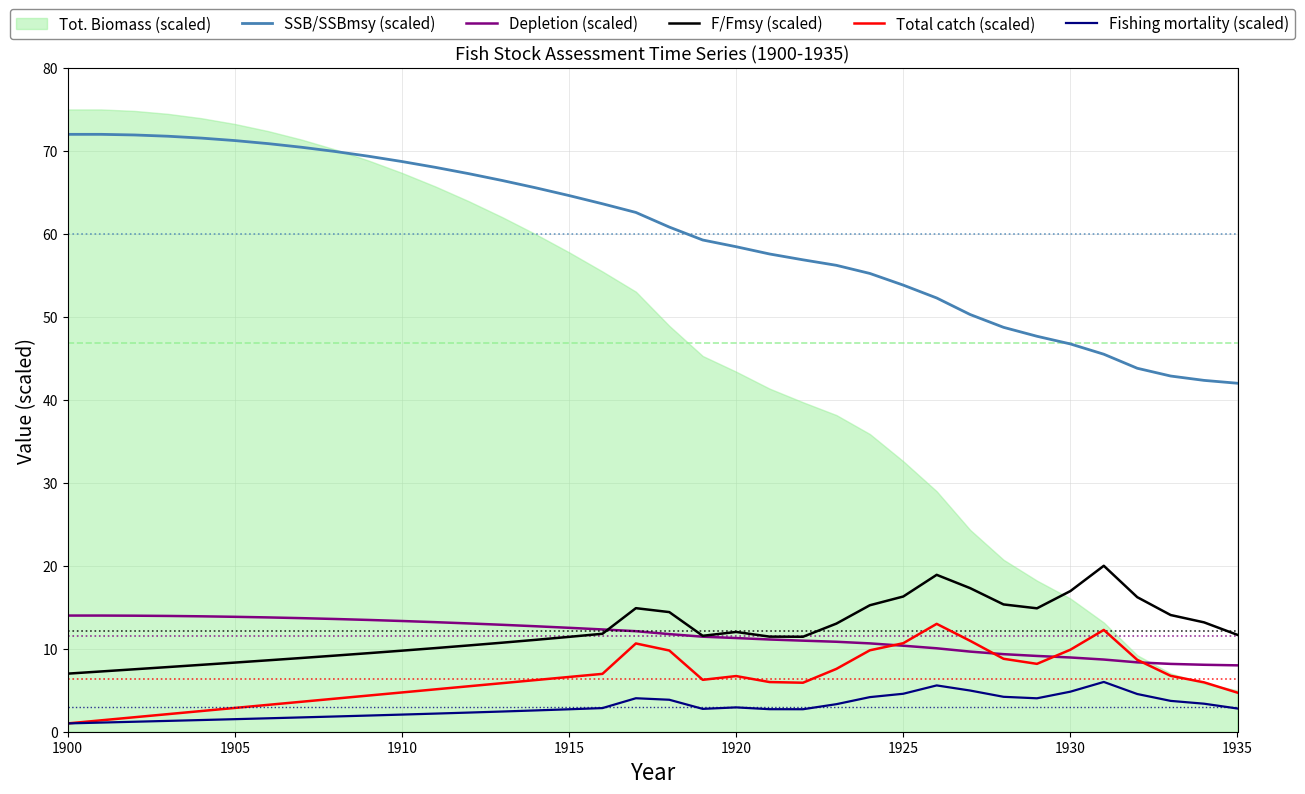

True or false: Total catch (scaled) has a value of 4.7 at 1925.

False